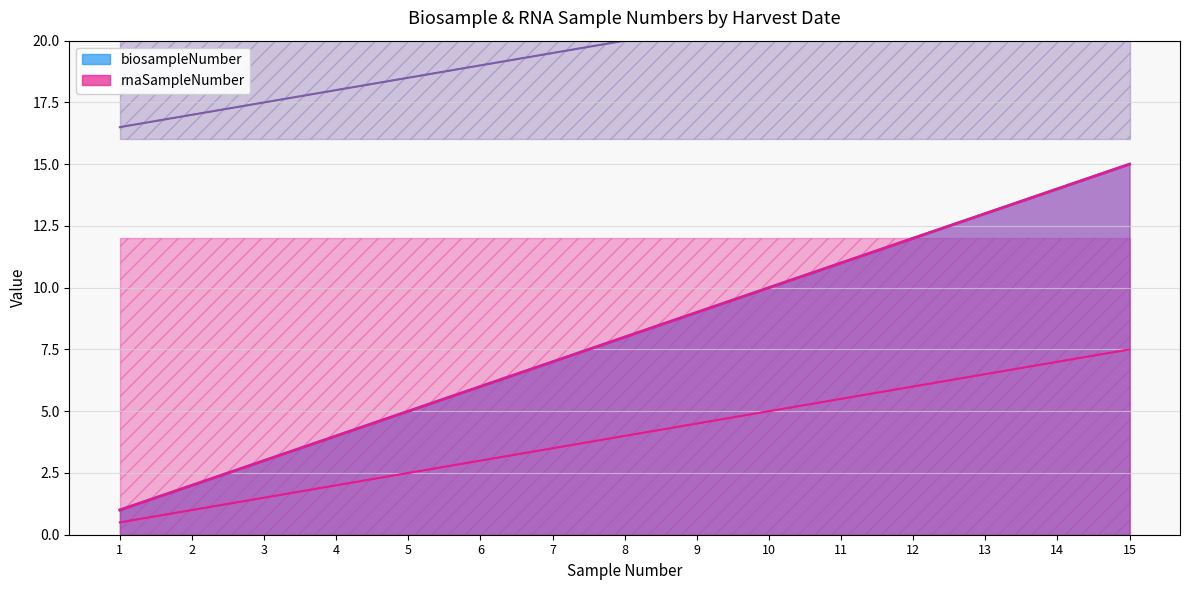

At which category is the sum across all series the highest?

15